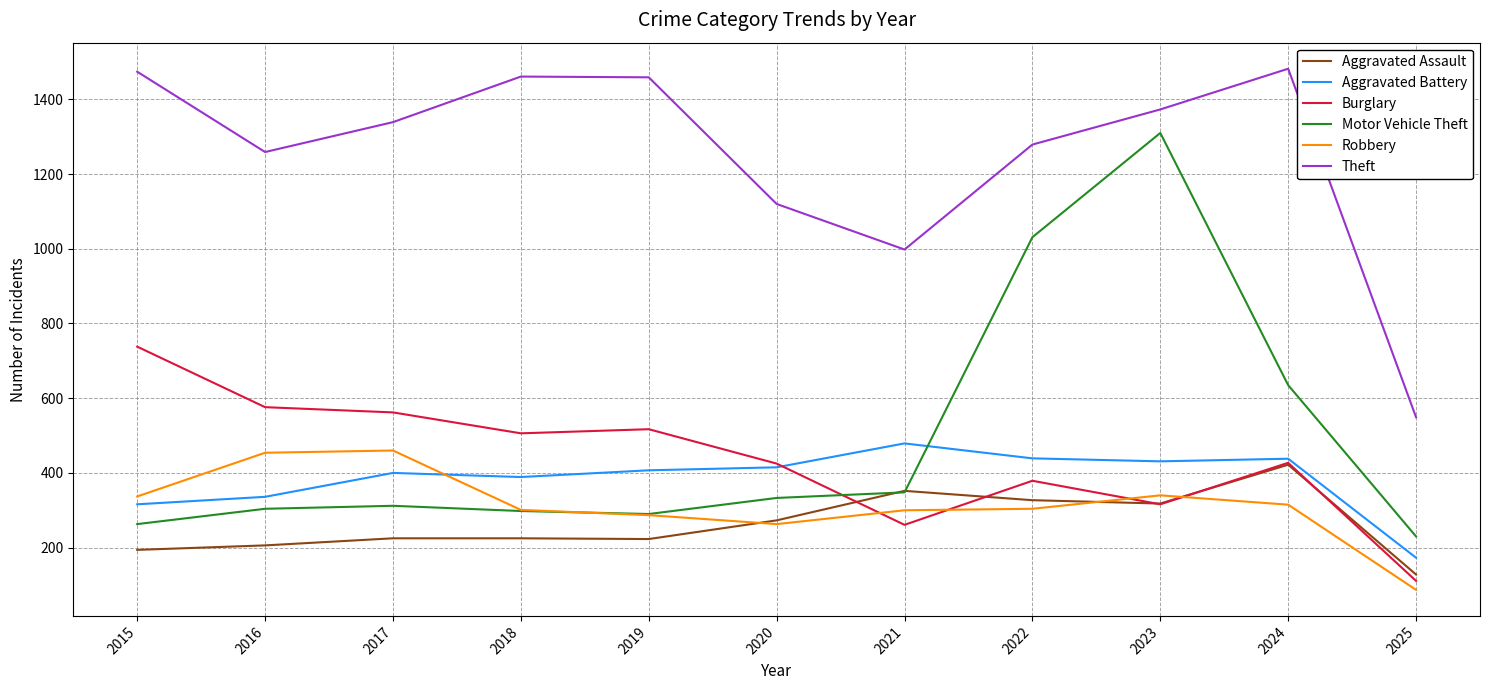

In Burglary, how many points are lower than both neighbors (excluding endpoints)?

3